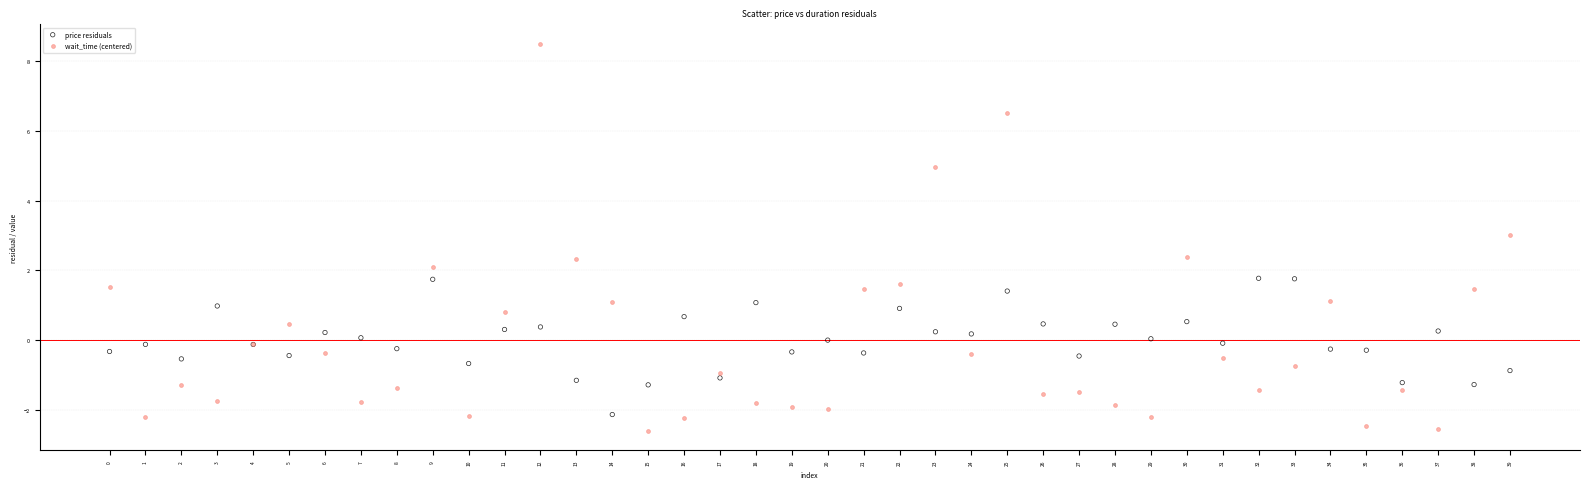

Which series reaches the maximum Y coordinate?

wait_time (centered)